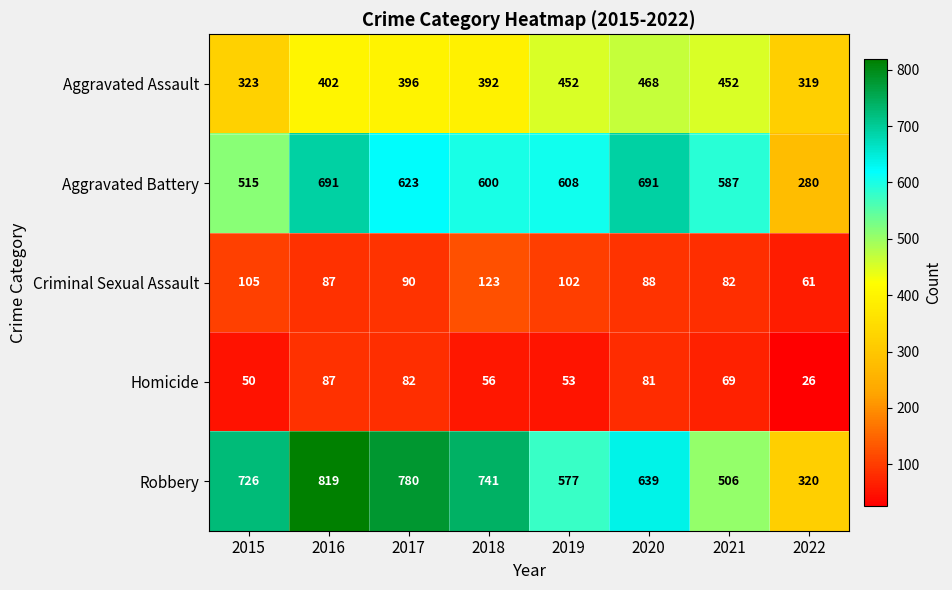

At which category is the sum across all series the highest?

2016